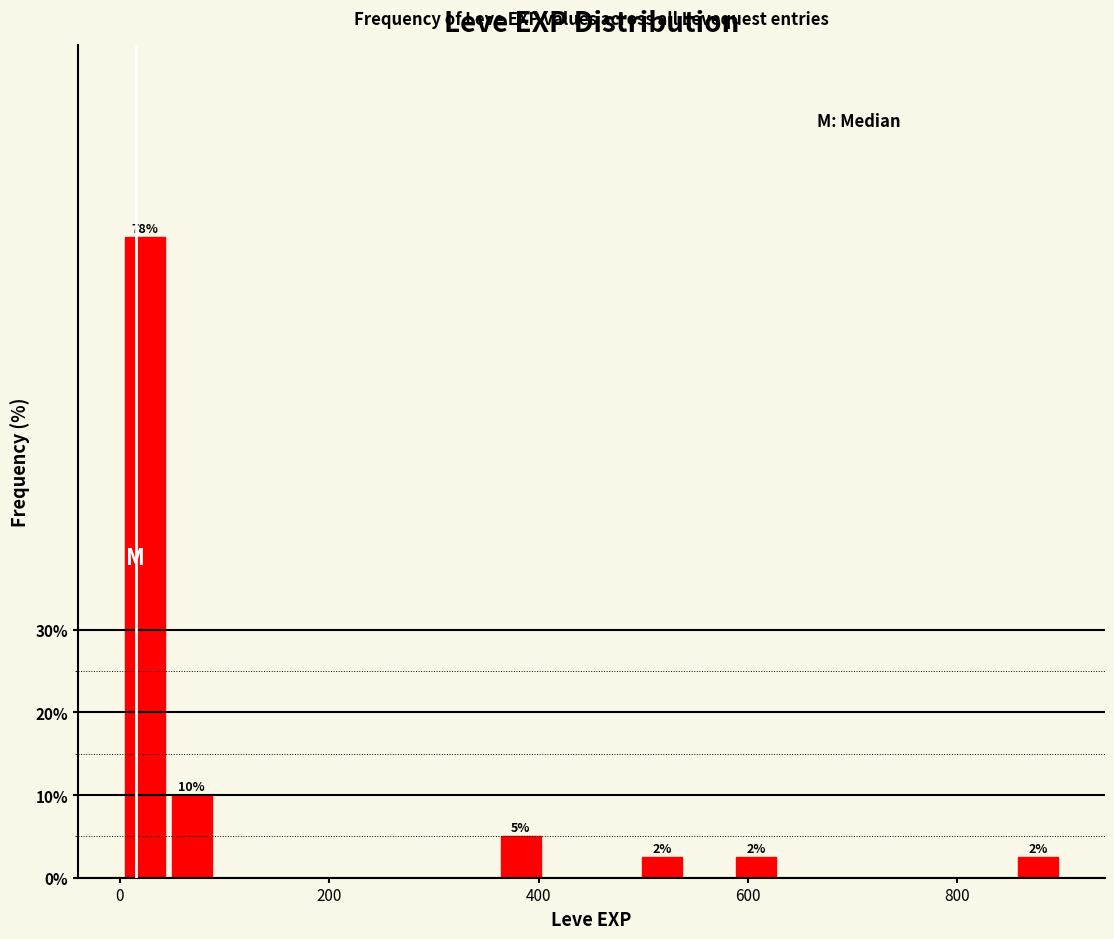

Read against the x-axis, roughly where is the centre of the tallest bar?

20